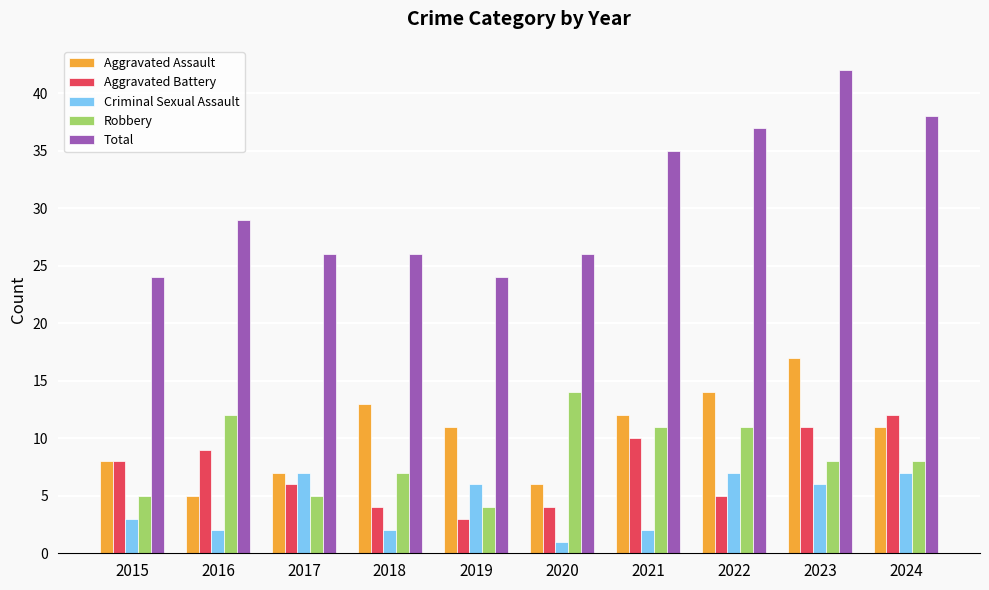

What is the difference between the maximum and minimum values in the Total series?

18